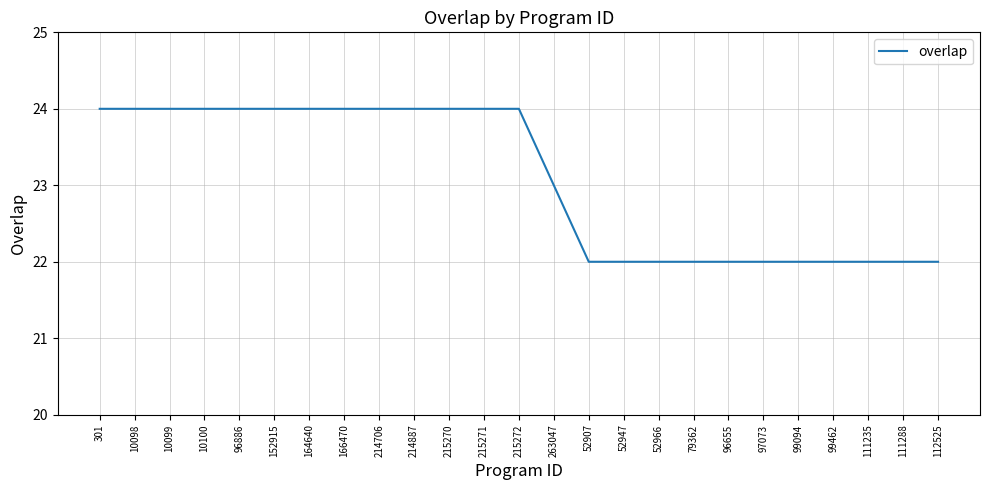

Reading left to right, extract all data points from this chart.

301=24	10098=24	10099=24	10100=24	96886=24	152915=24	164640=24	166470=24	214706=24	214887=24	215270=24	215271=24	215272=24	263047=23	52907=22	52947=22	52966=22	79362=22	96655=22	97073=22	99094=22	99462=22	111235=22	111288=22	112525=22